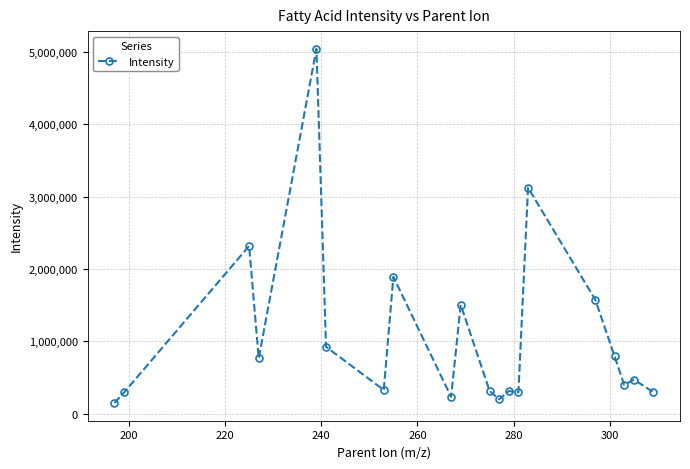

What is the minimum value shown in the chart?

148679.6